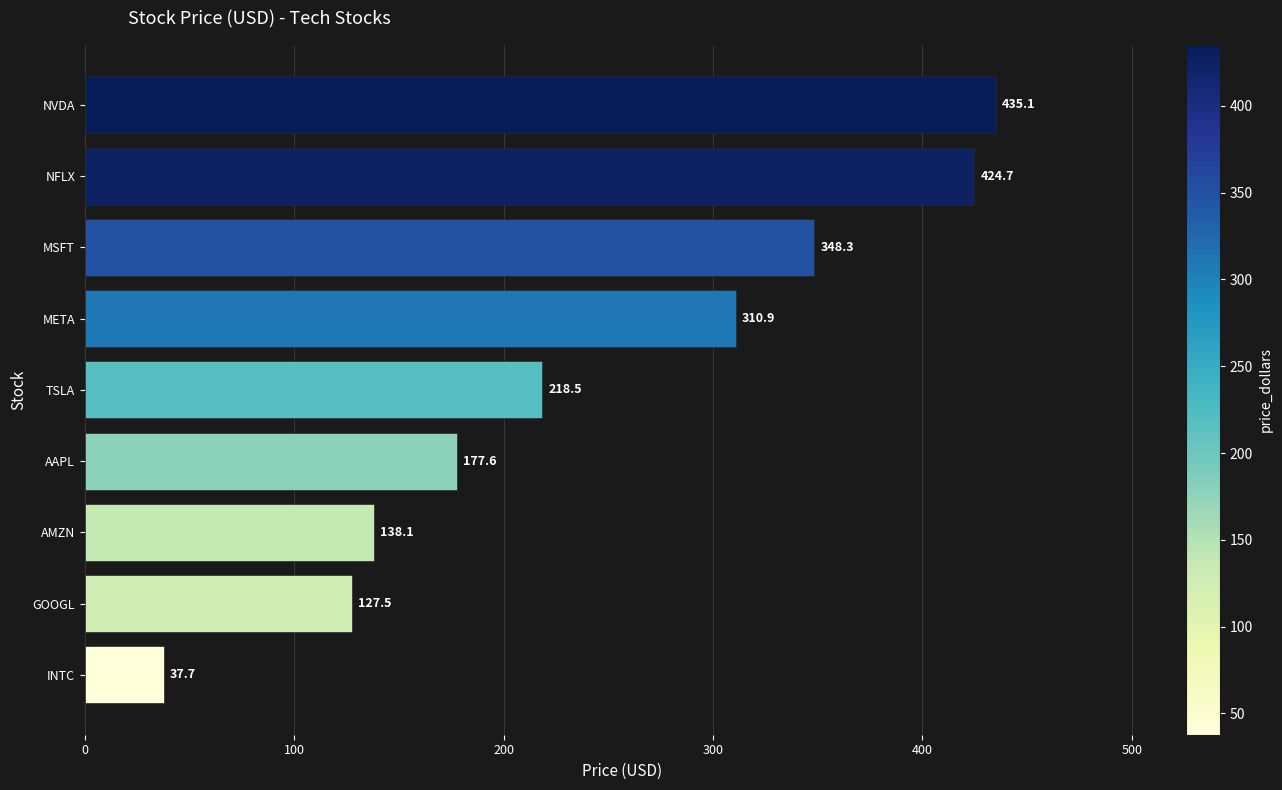

Where is the data nearest to the value 236?

TSLA